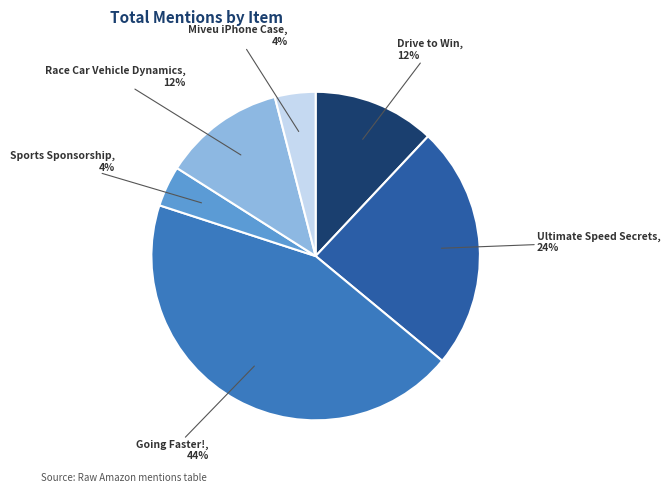

Which category has the biggest portion of the pie?

Going Faster!